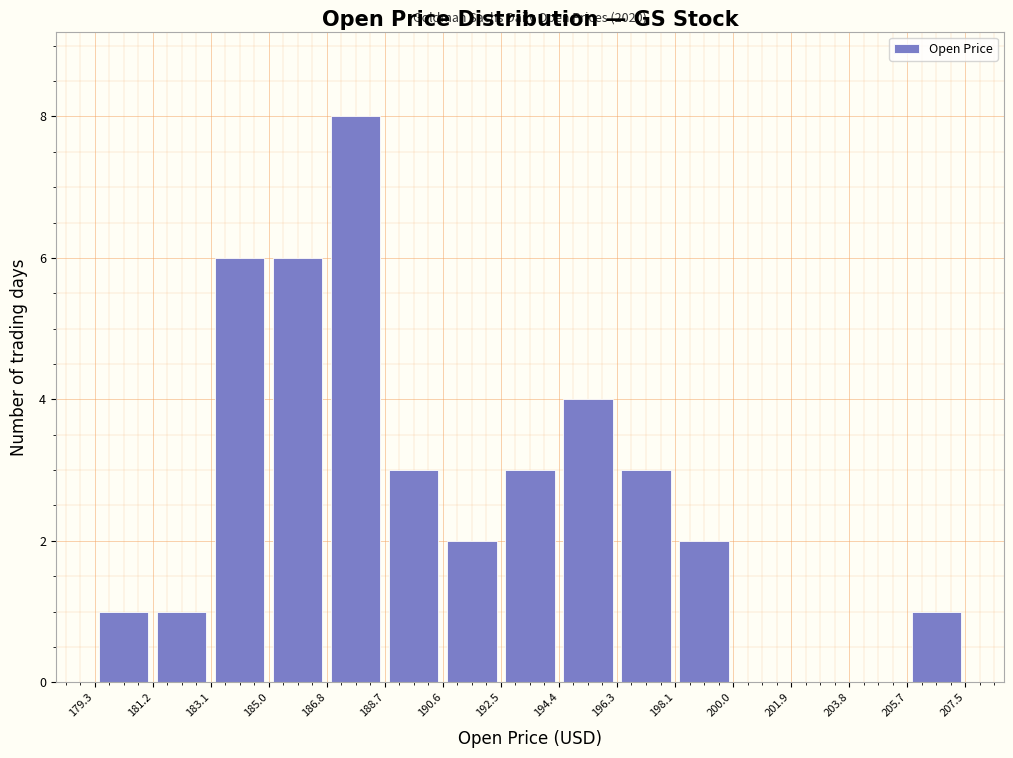

Which range on the x-axis has the tallest bar?

186.8 to 188.7